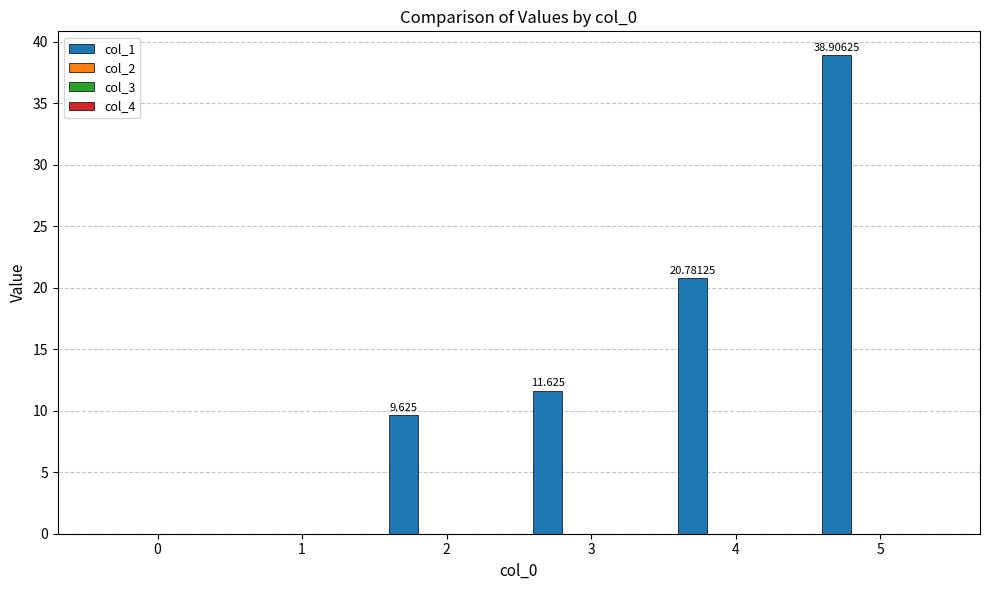

How many distinct data groups are displayed?

1